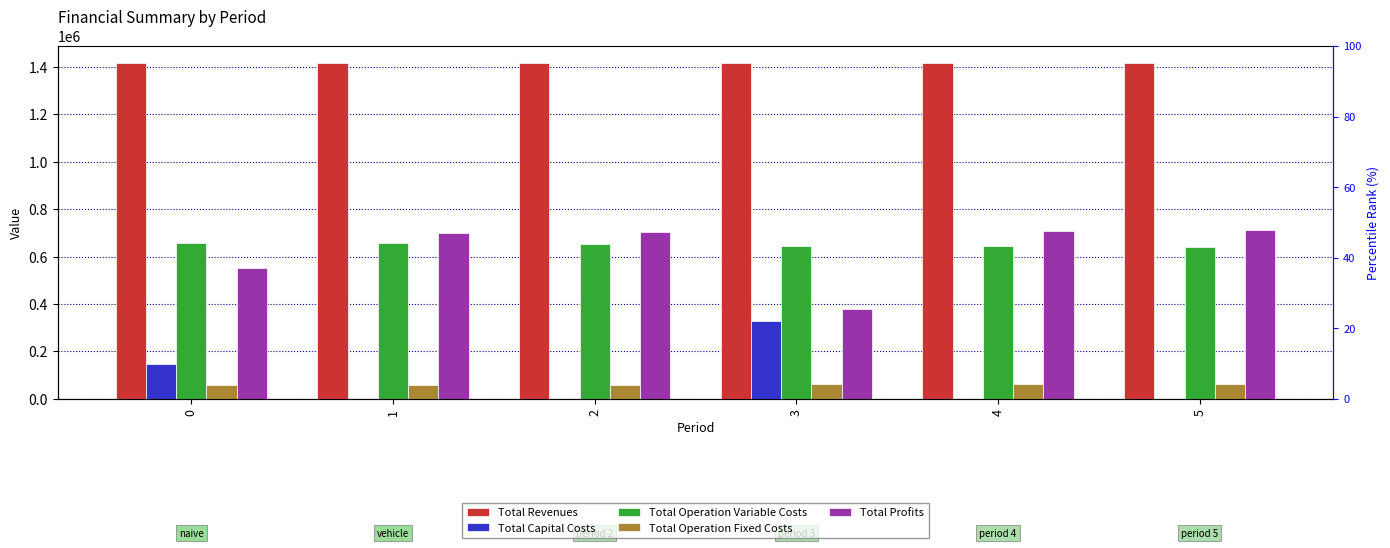

The value of Total Revenues at 5 is 2391124.7. True or false?

False